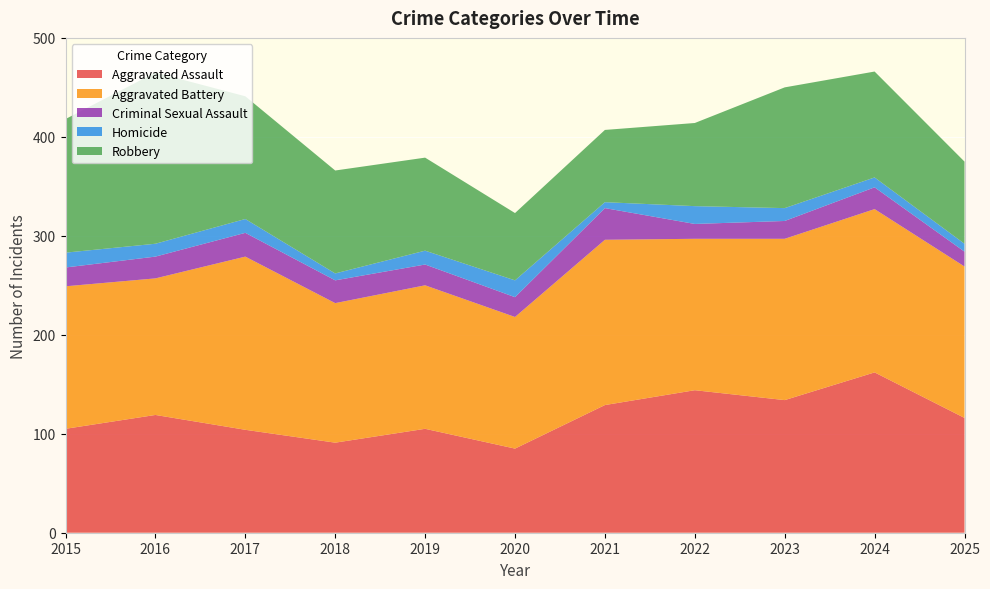

Reading left to right, list all the values displayed in this chart.

Aggravated Assault: 105	119	104	91	105	85	129	144	134	162	116
Aggravated Battery: 144	138	175	141	145	133	167	153	163	165	153
Criminal Sexual Assault: 19	22	24	23	21	20	32	15	18	22	15
Homicide: 15	13	14	7	14	17	6	18	13	10	8
Robbery: 135	173	124	104	94	68	73	84	122	107	83